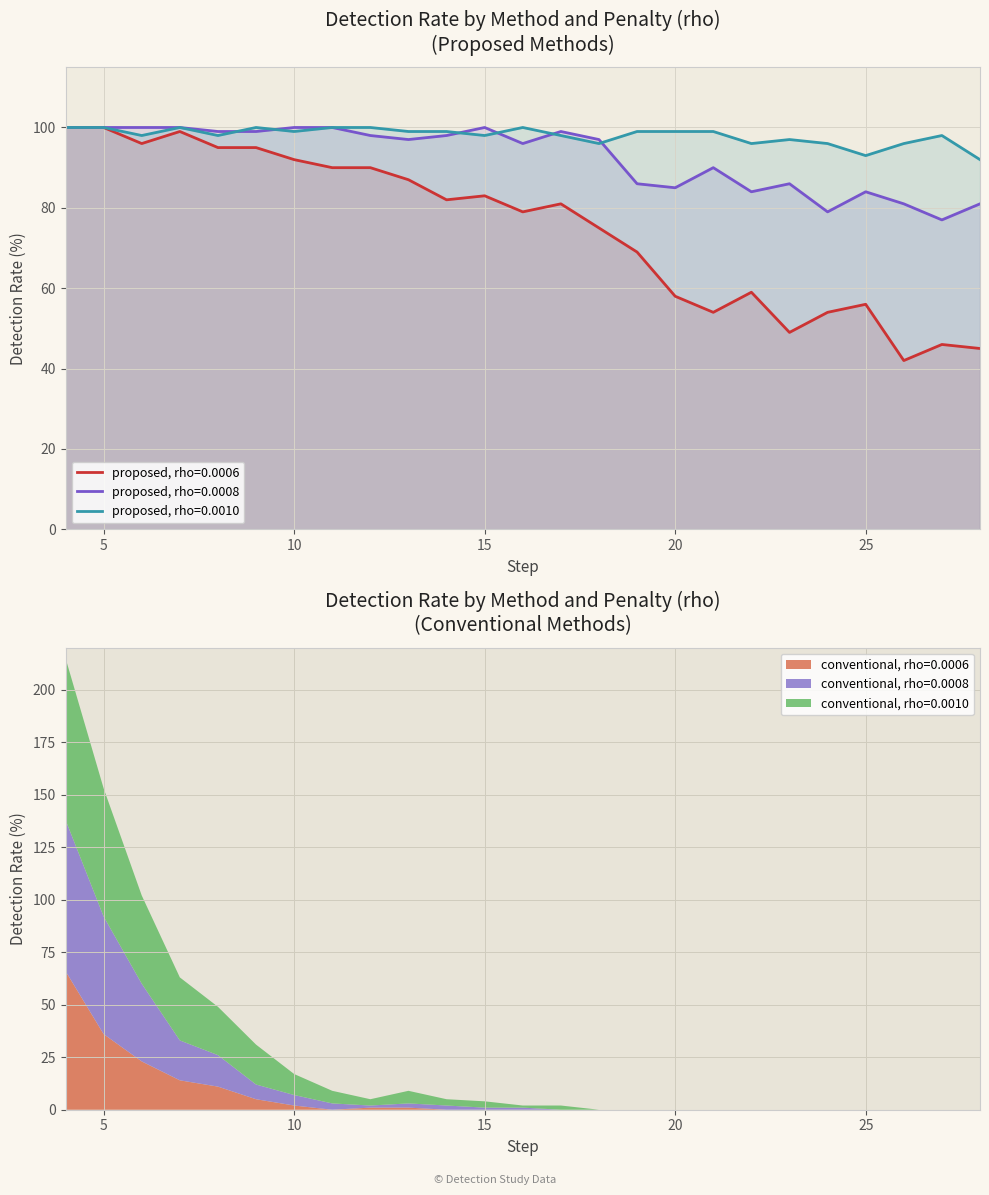

How many values in the proposed, rho=0.0006 series exceed 81?

12